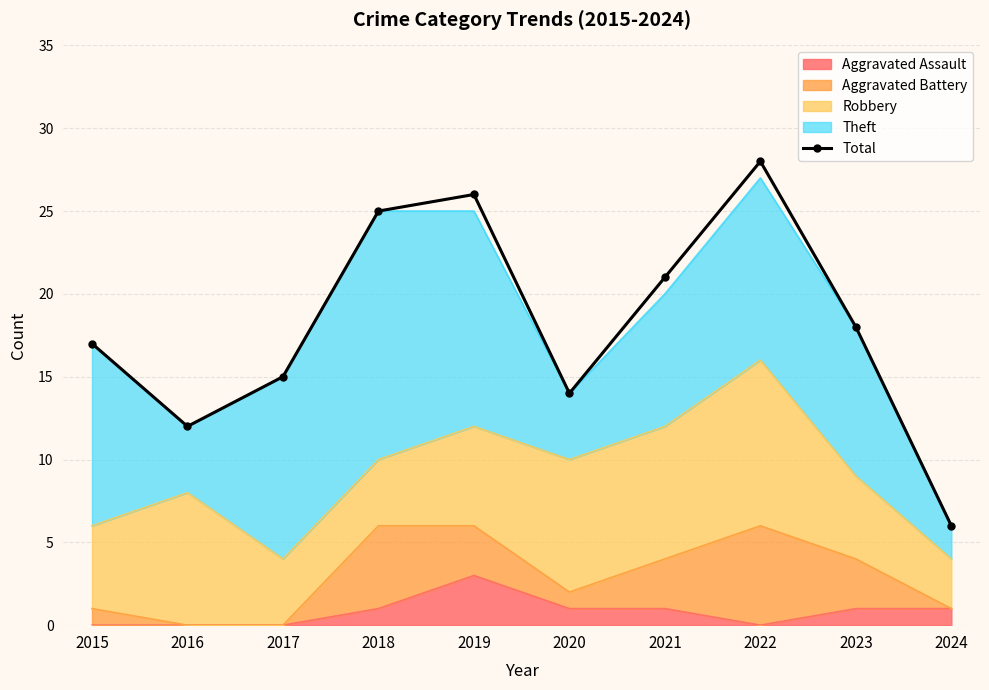

What is the value of the 10th point from the left?

6